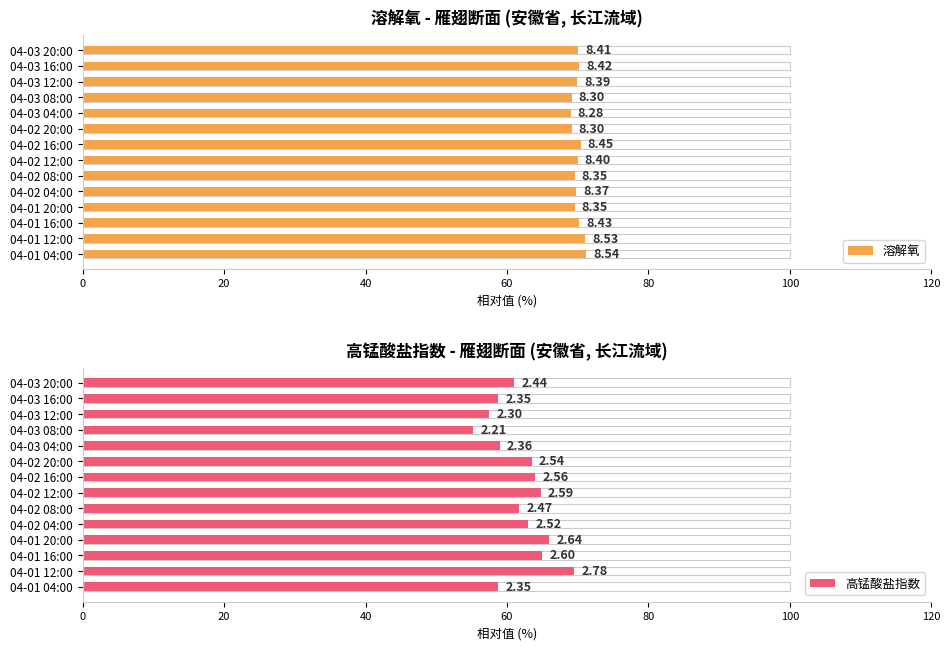

How many bars are there in total?

28